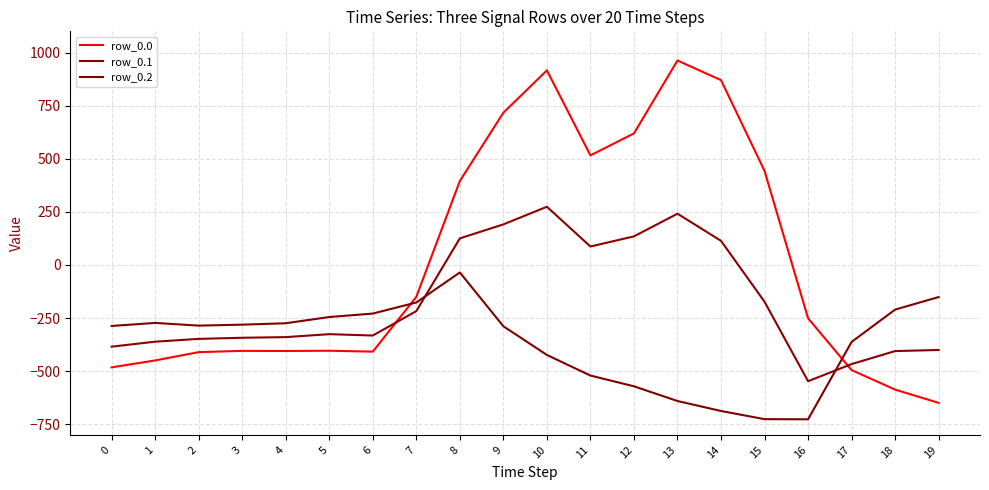

What is the value of the row_0.1 point at the 16th from the left?

-173.1